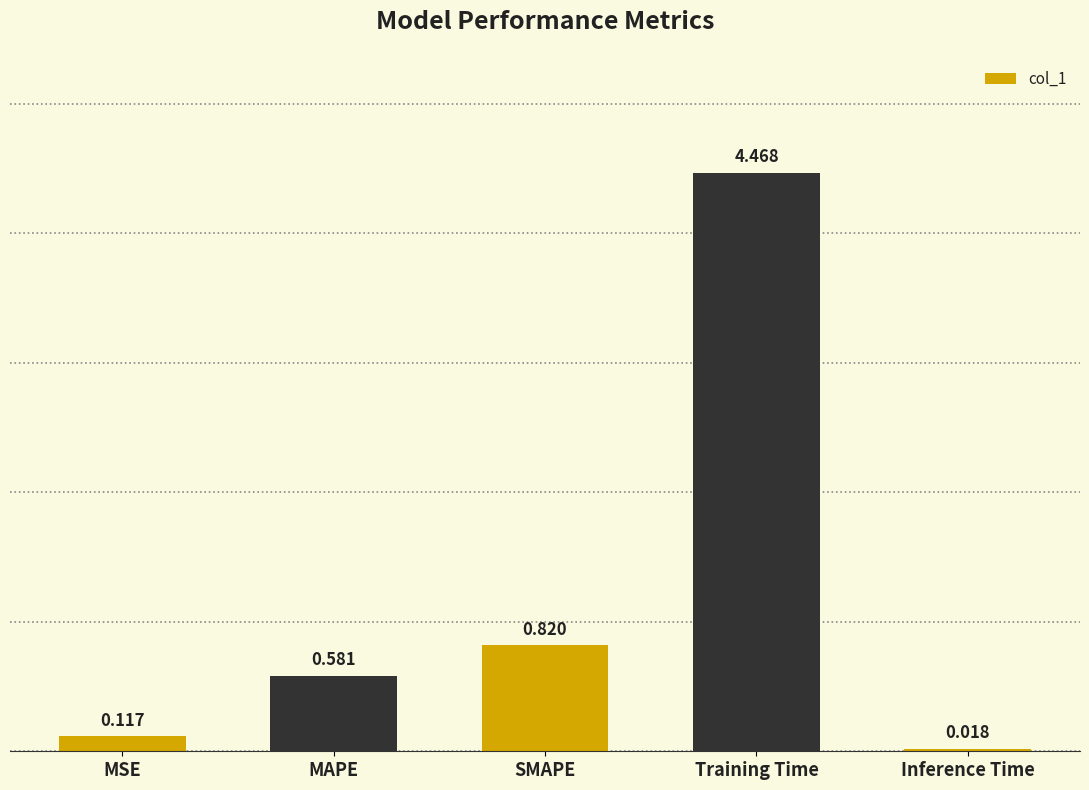

What is the change in value from MSE to Training Time?

+4.4